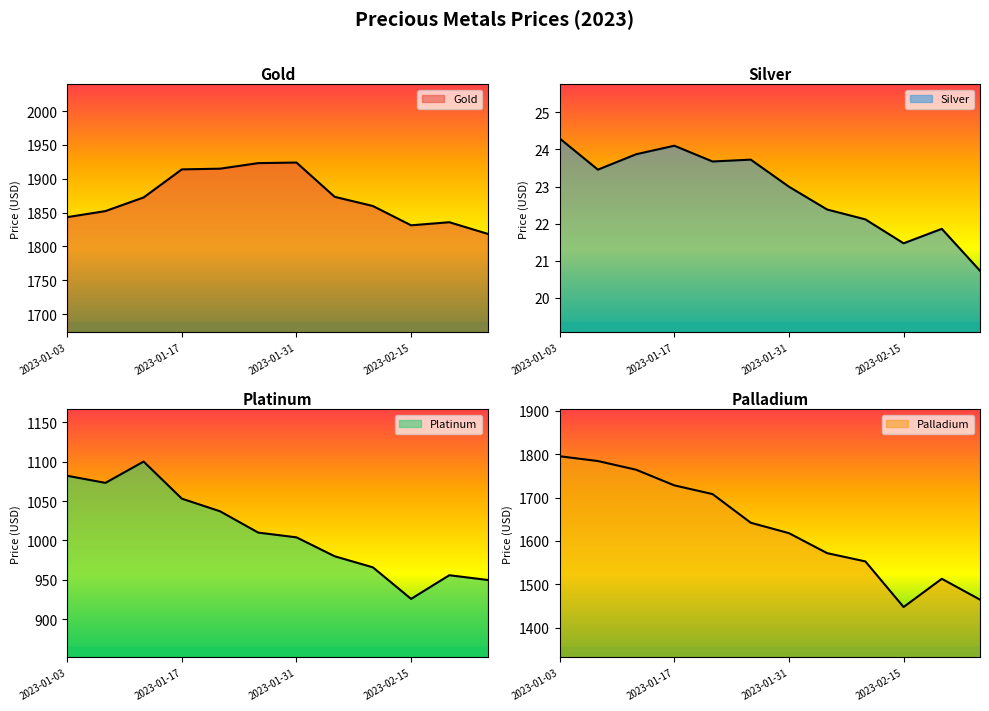

True or false: Silver has a value of 6.7 at 2023-02-10.

False